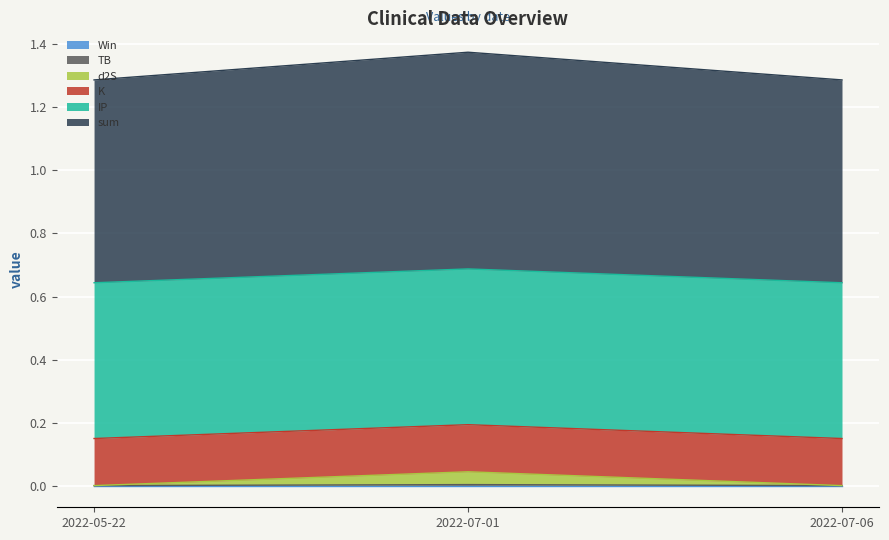

Which series has the largest range (max minus min)?

sum